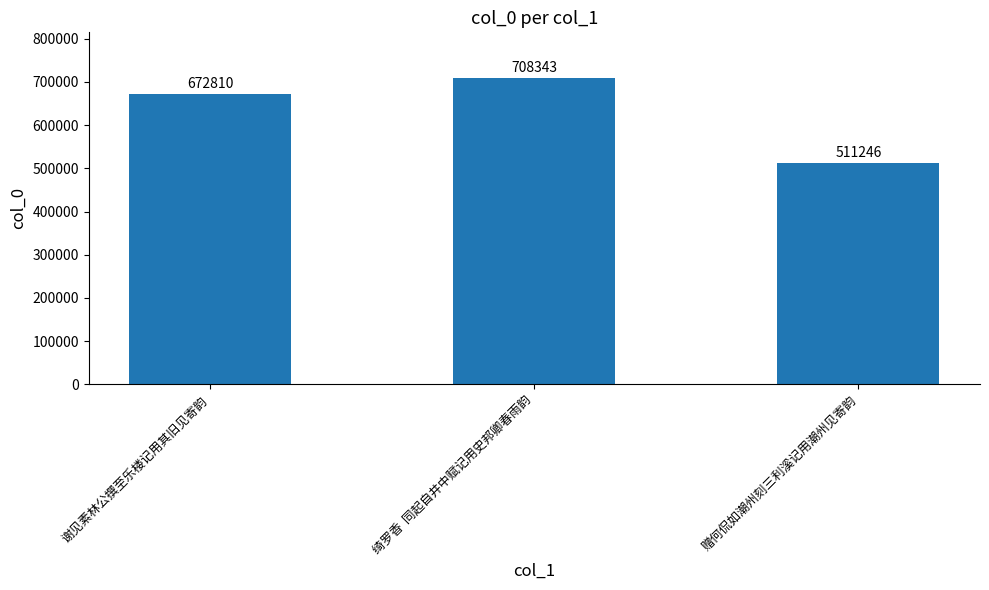

Reading right to left, transcribe all the data shown in this chart.

511246	708343	672810